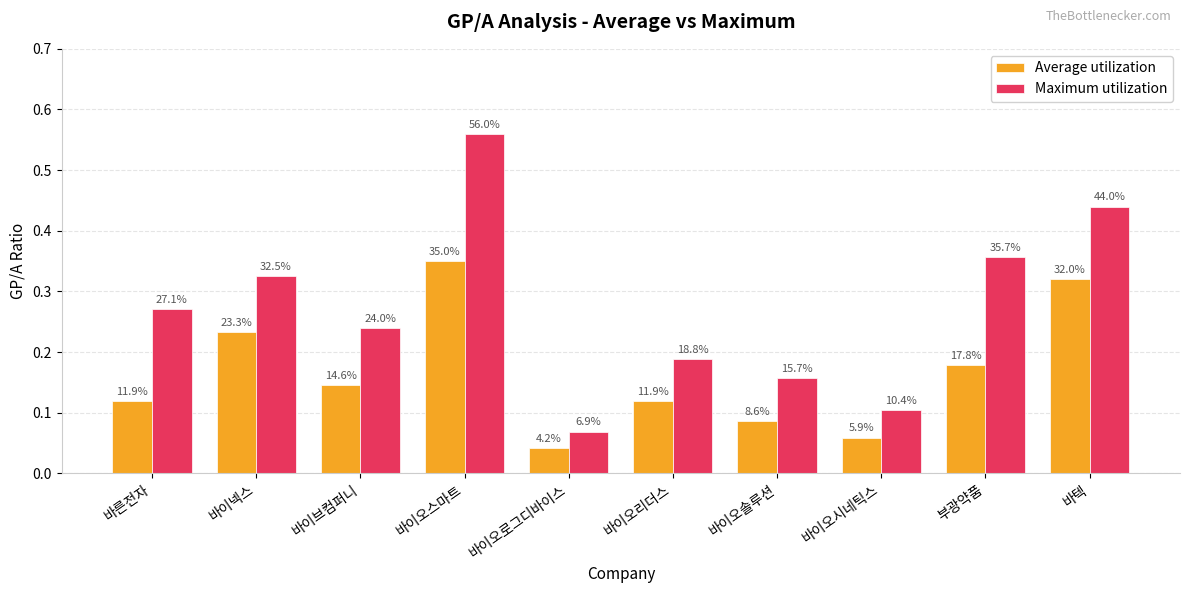

At which category is the sum across all series the highest?

바이오스마트